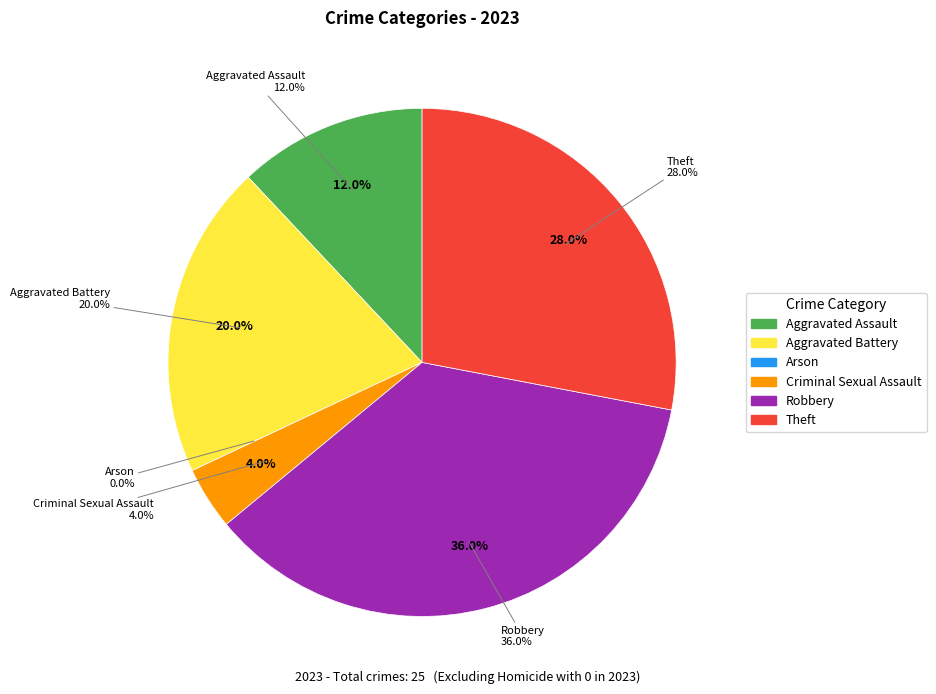

Which category has the biggest portion of the pie?

Robbery